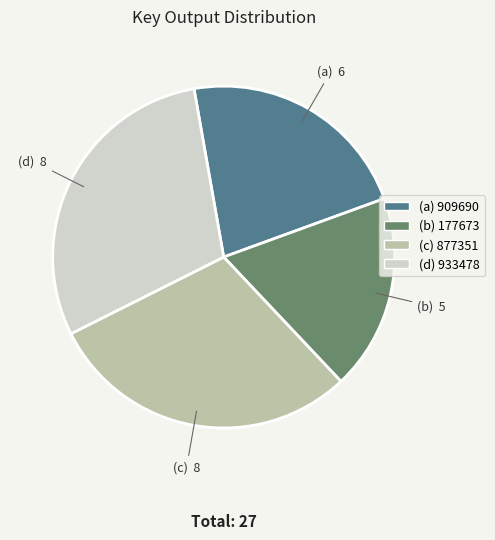

How many segments does this pie chart have?

4